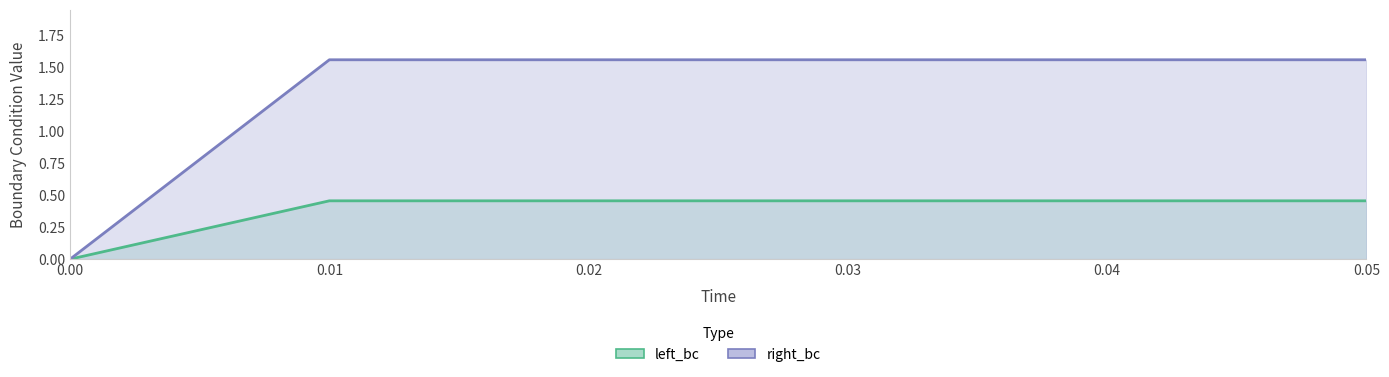

Between 0.00 and 0.03, which series saw the biggest shift?

right_bc line